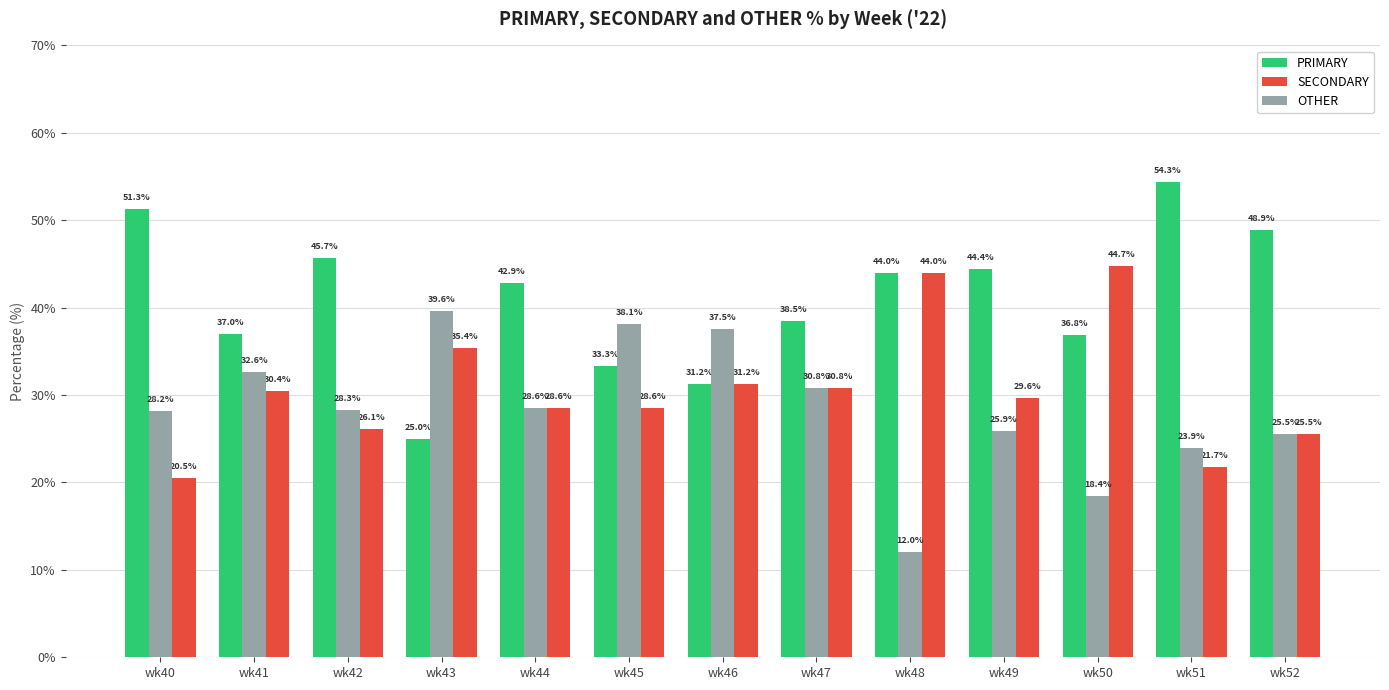

Which series changed the most between wk45 and wk52?

PRIMARY